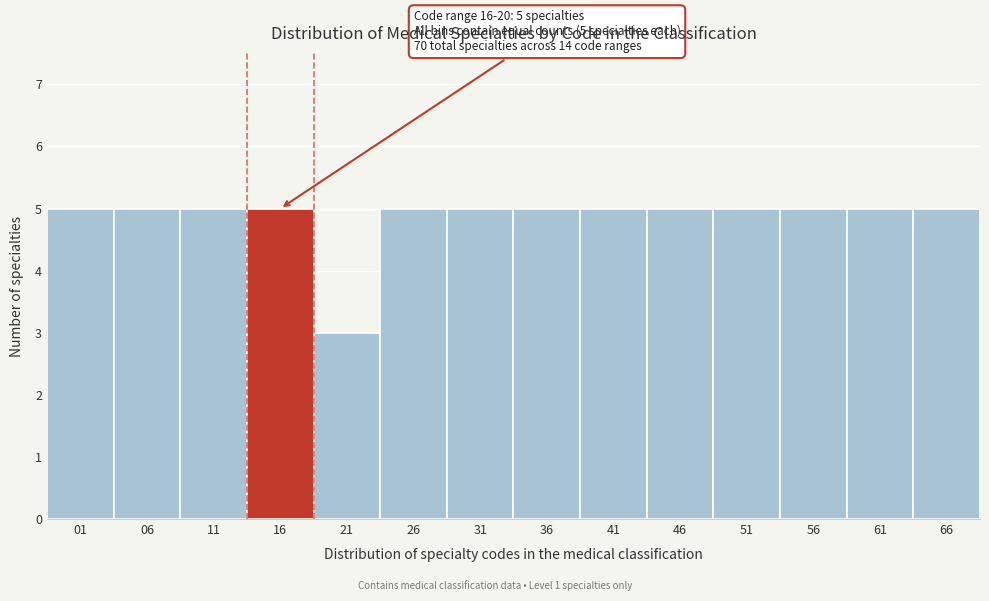

Reading left to right, extract all data points from this chart.

01=5	06=5	11=5	16=5	21=3	26=5	31=5	36=5	41=5	46=5	51=5	56=5	61=5	66=5